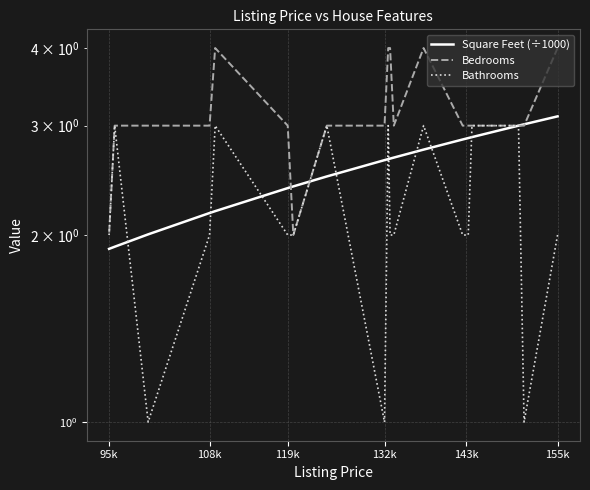

True or false: Bedrooms and Bathrooms cross at least once.

False